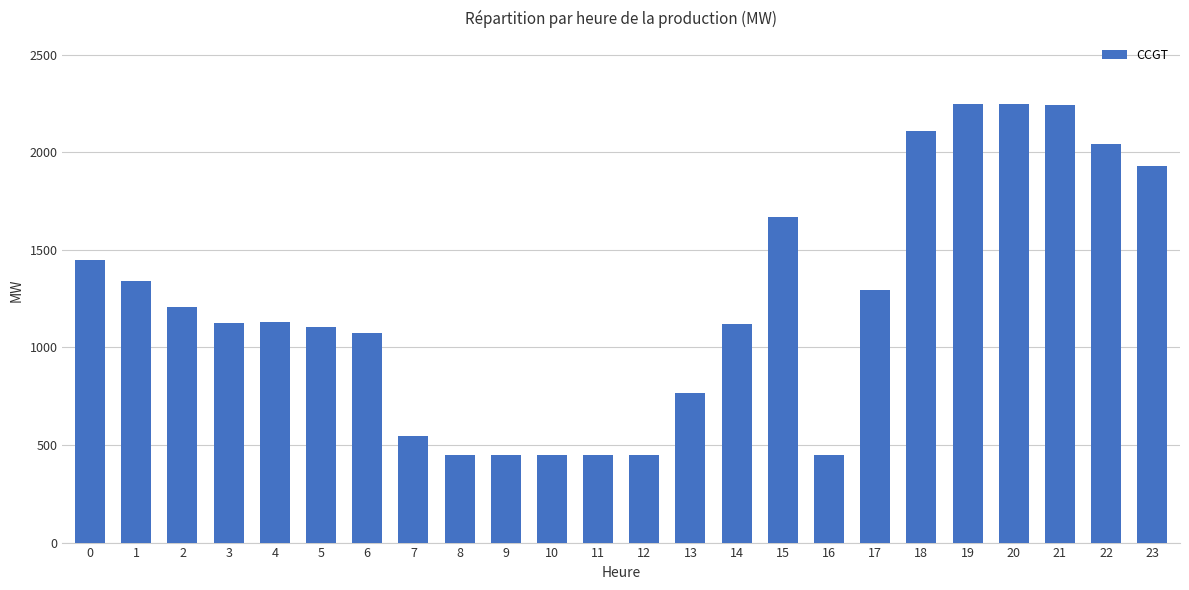

What is the maximum value shown in the chart?

2249